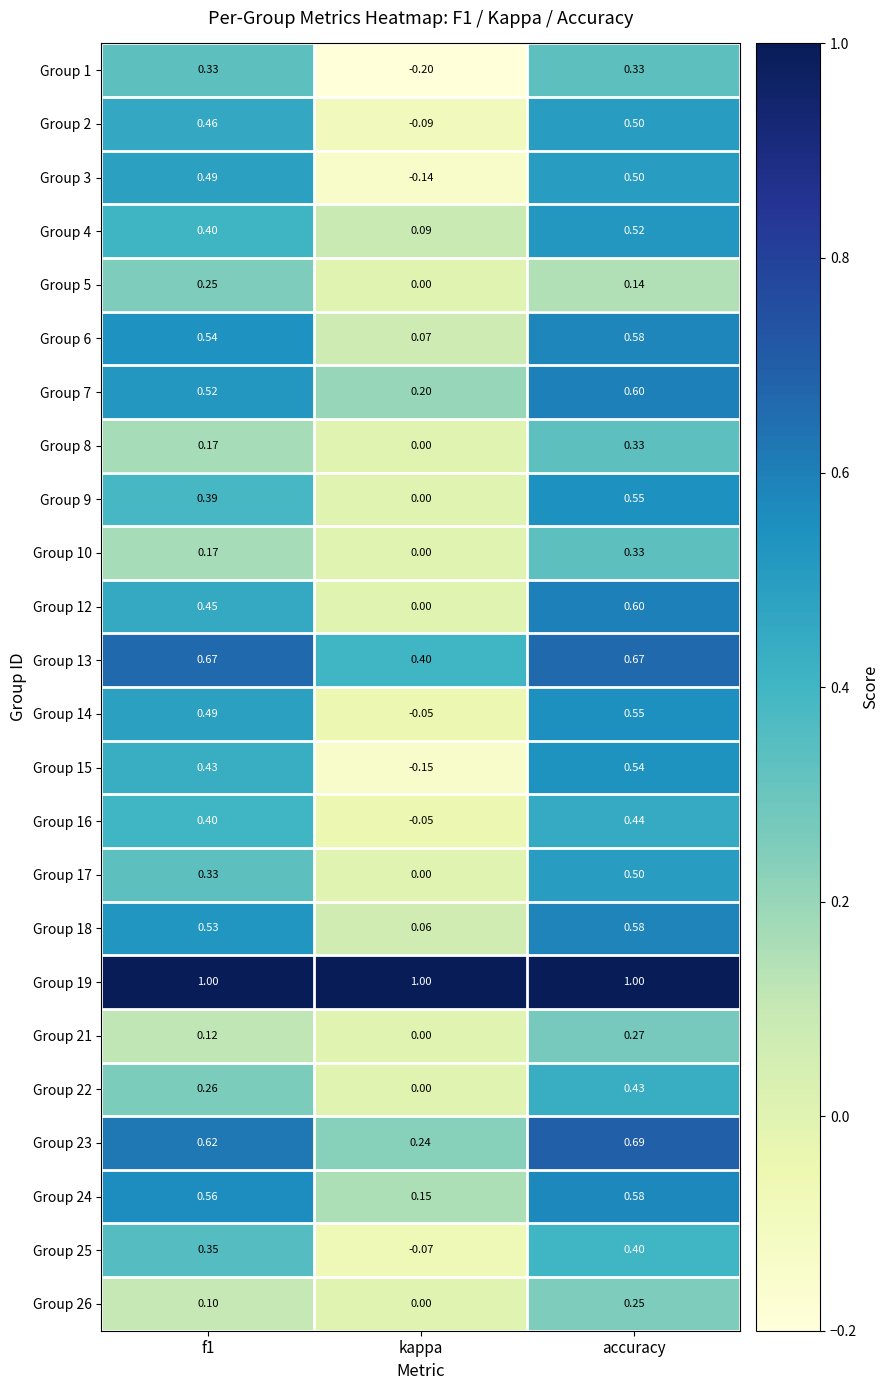

Is the value of Group 10 at f1 greater than the value of Group 22 at accuracy?

No